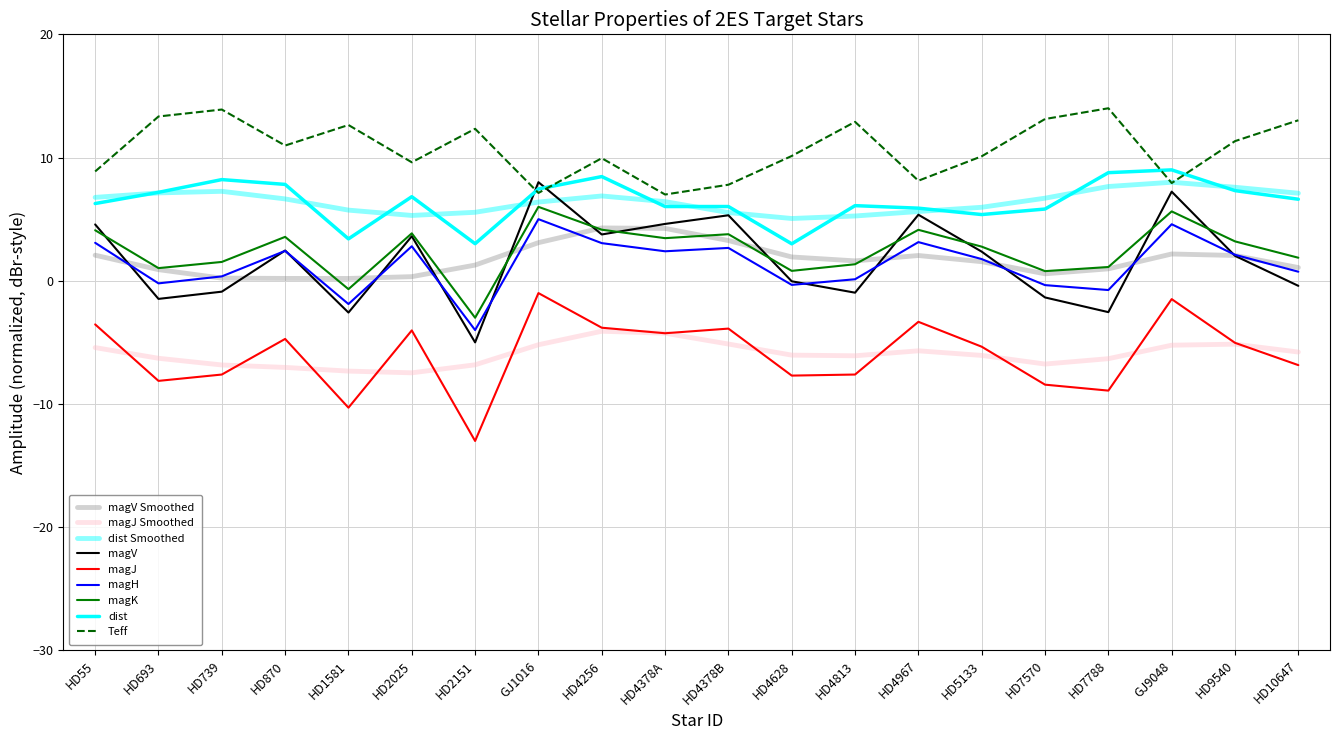

Is this an area chart (filled region under the line)?

No